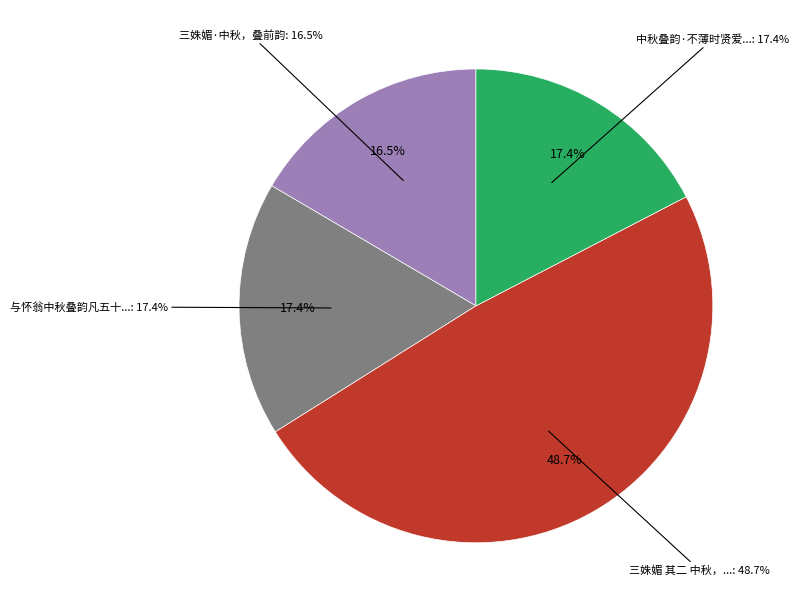

Rank the categories by value from highest to lowest.

三姝媚 其二 中秋，叠前韵, 与怀翁中秋叠韵凡五十首今录存首尾两章翁当日赏秋娱客欢乐之情犹历历在目也, 中秋叠韵·不薄时贤爱后生, 三姝媚·中秋，叠前韵